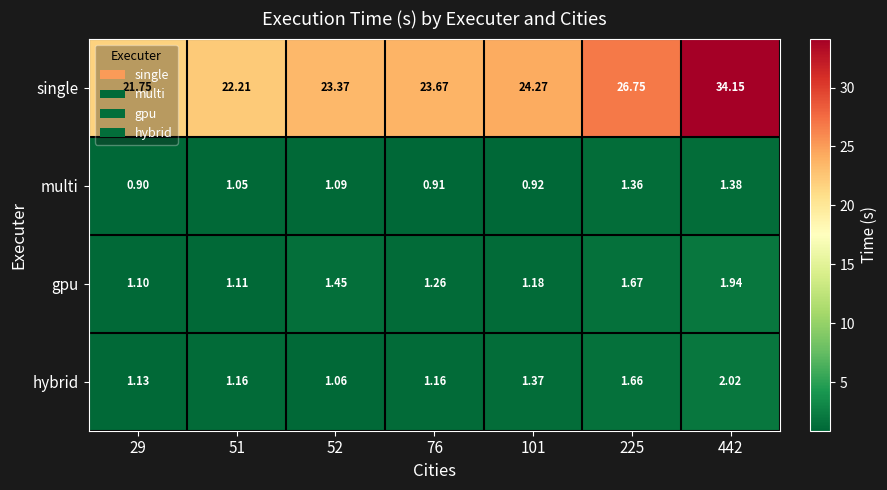

List the series in order of their peak value, highest first.

single, hybrid, gpu, multi